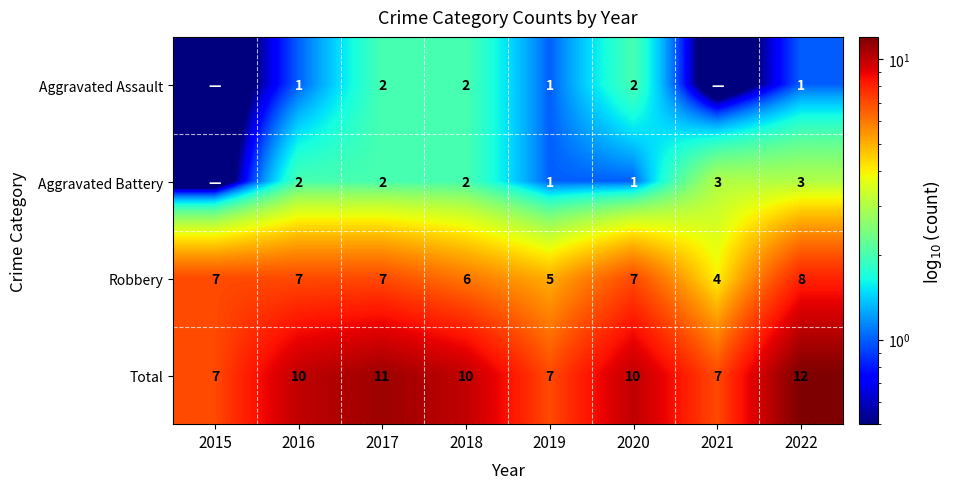

How many series are shown in this chart?

4